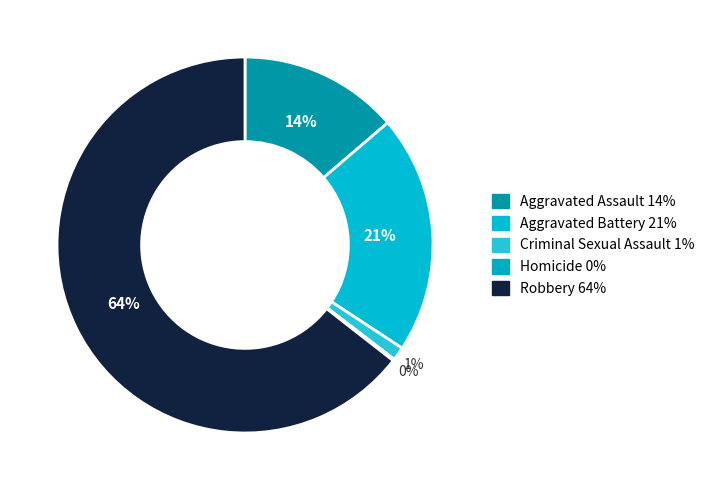

What is the total percentage of Criminal Sexual Assault and Homicide?

1.3%